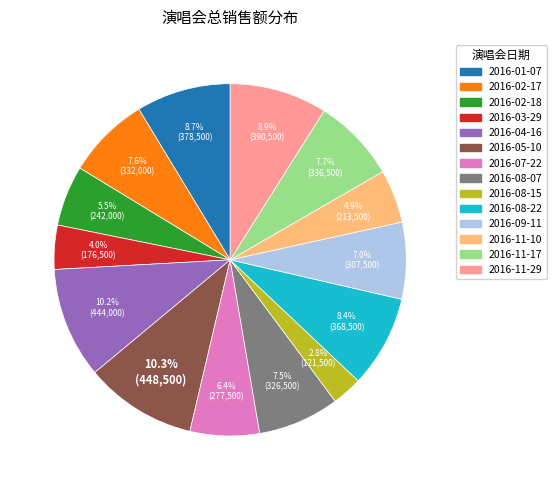

What is the smallest slice in the pie chart?

2016-08-15